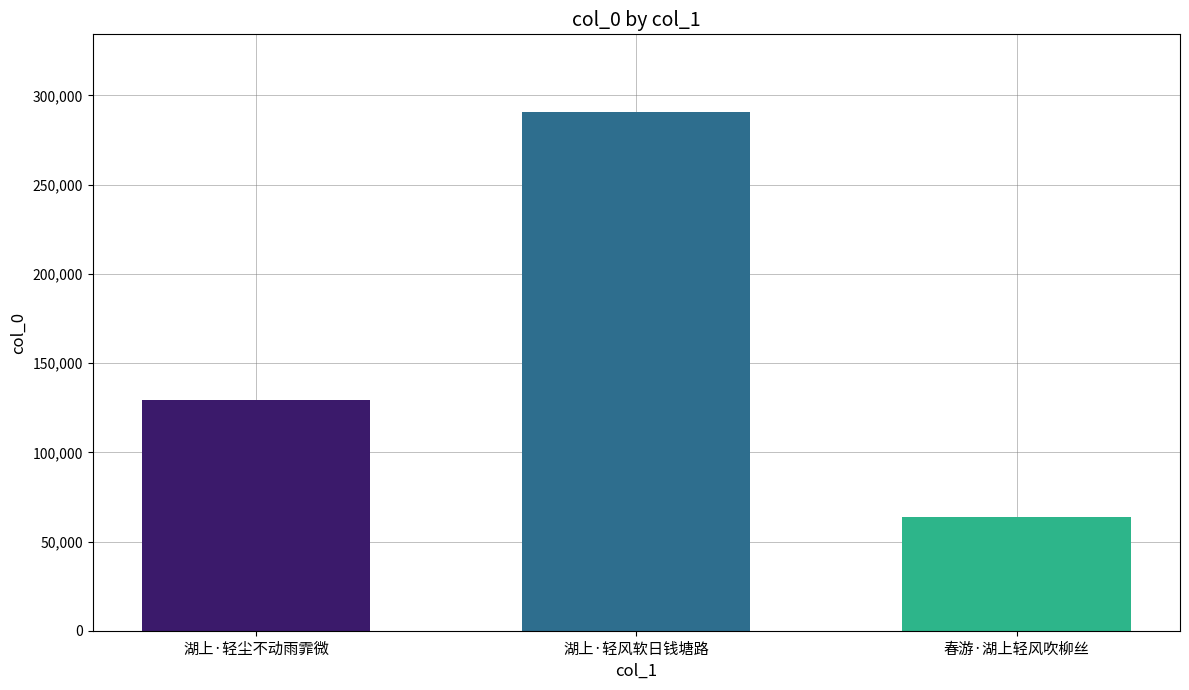

What is the ratio of the value at 春游·湖上轻风吹柳丝 to the value at 湖上·轻尘不动雨霏微?

0.5